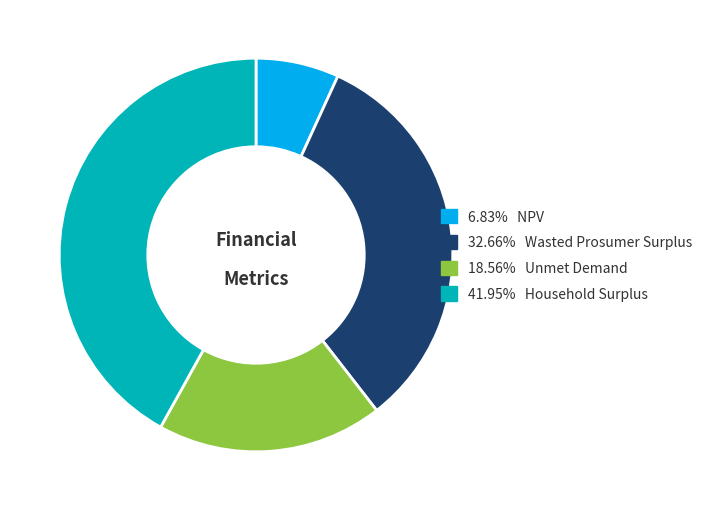

Does any single category account for the majority?

No